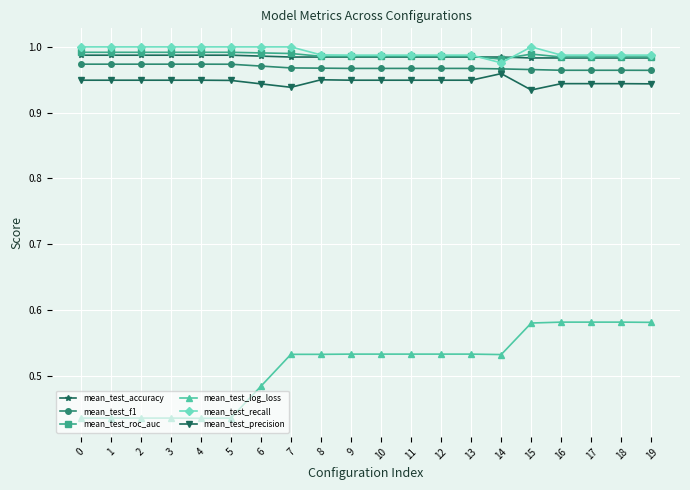

What is the sum of all mean_test_precision values?

18.9